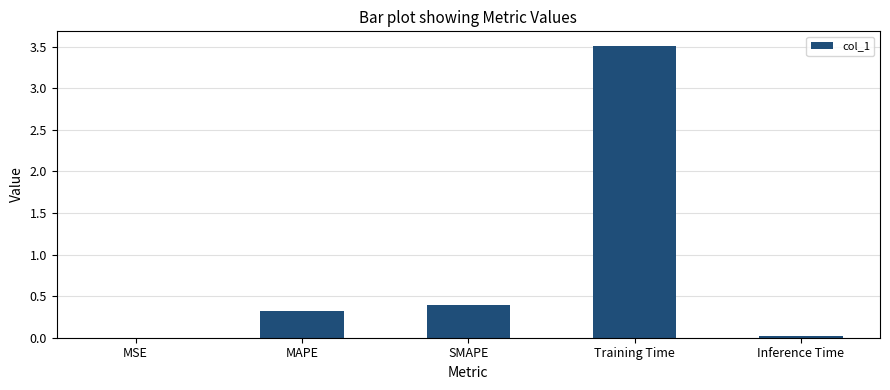

What is the sum of all values?

4.2